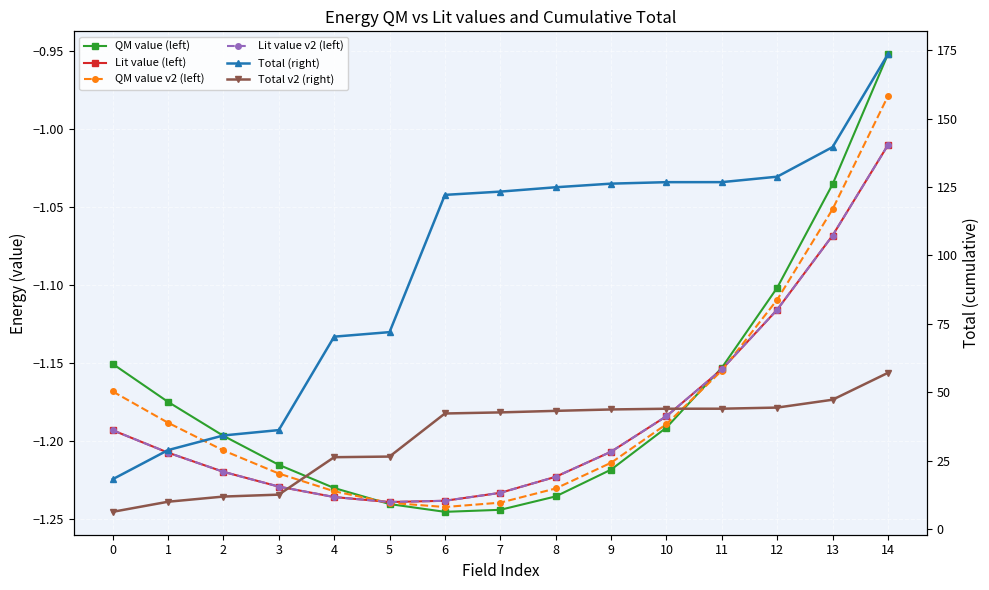

The QM value v2 (left) series shows -0.3 at 10. True or false?

False